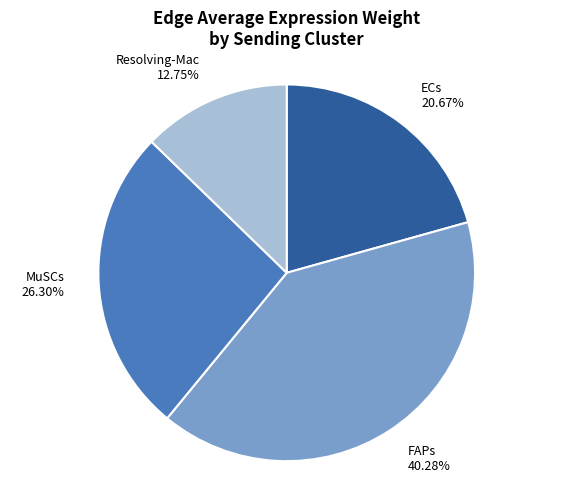

What percentage is the FAPs slice, to the nearest percent?

40%